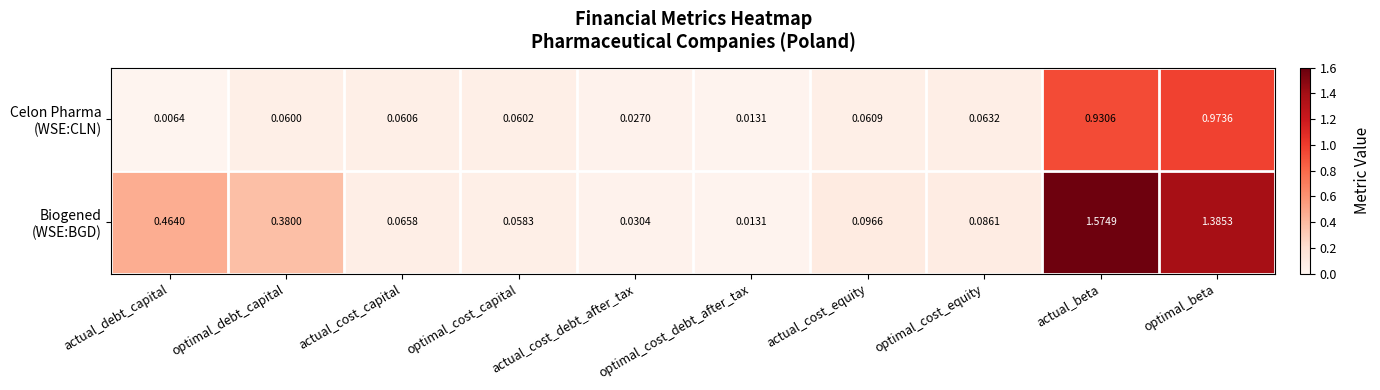

At which category does the chart reach its peak across all series?

actual_beta